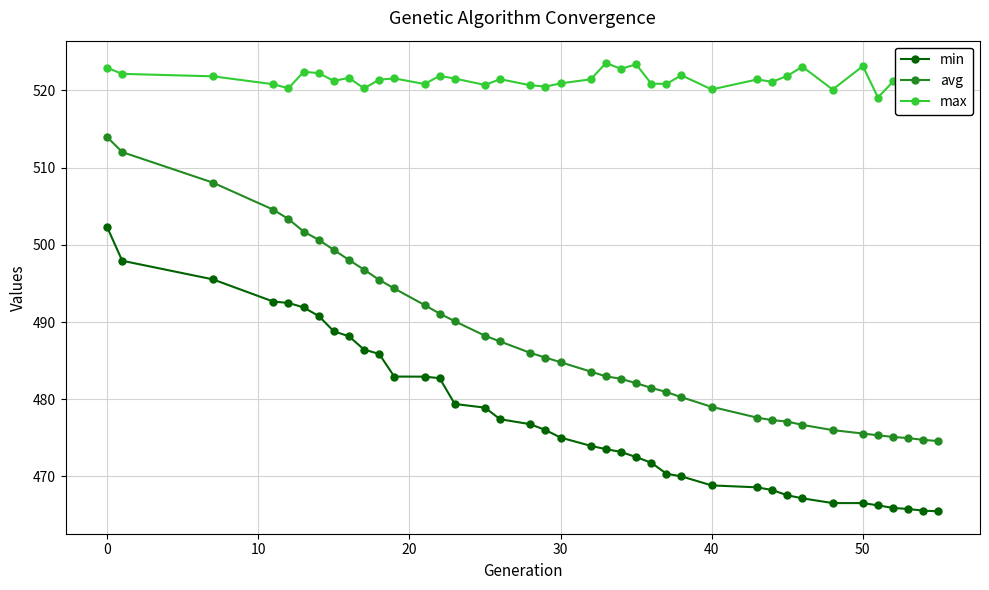

True or false: max has more than 0 interior local peaks.

True